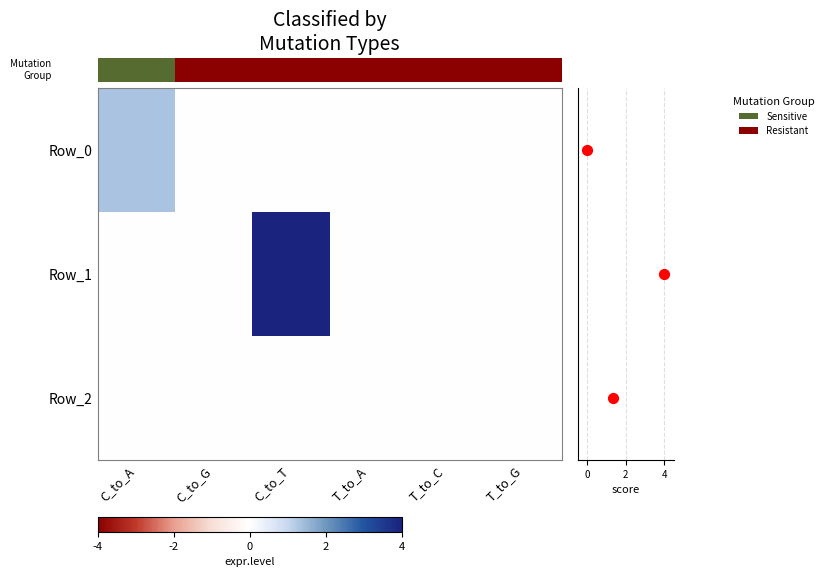

Is the value of Row_1 at C_to_G greater than the value of Row_2 at T_to_G?

No